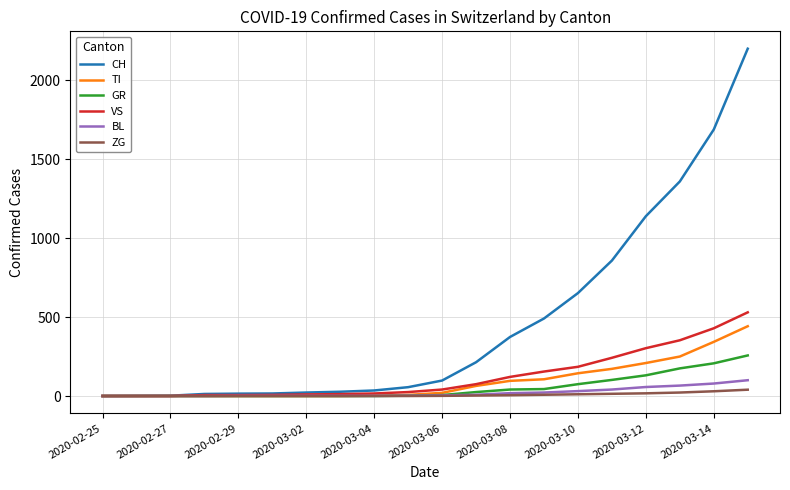

What is the highest value of the GR series?

257